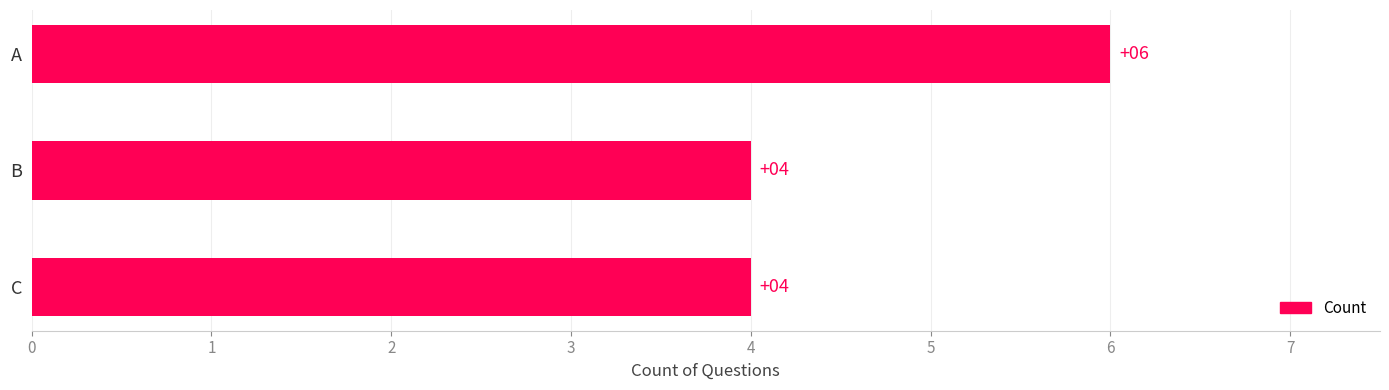

Which has a higher value, A or B?

A